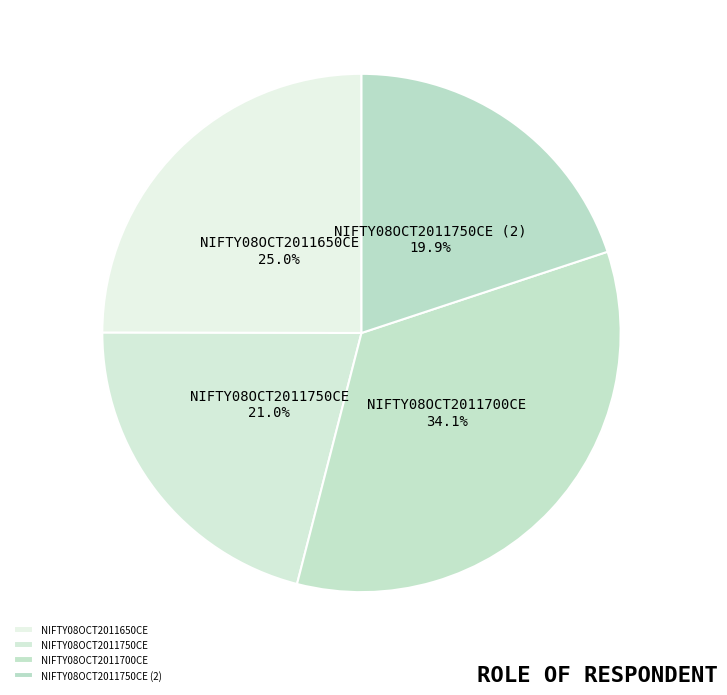

Is it true that NIFTY08OCT2011650CE is 25% of the pie?

True